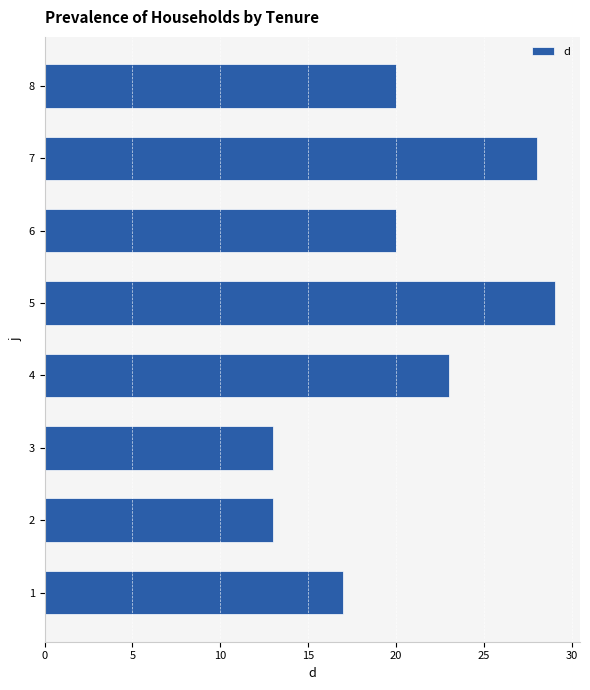

How many data points does each series have?

8